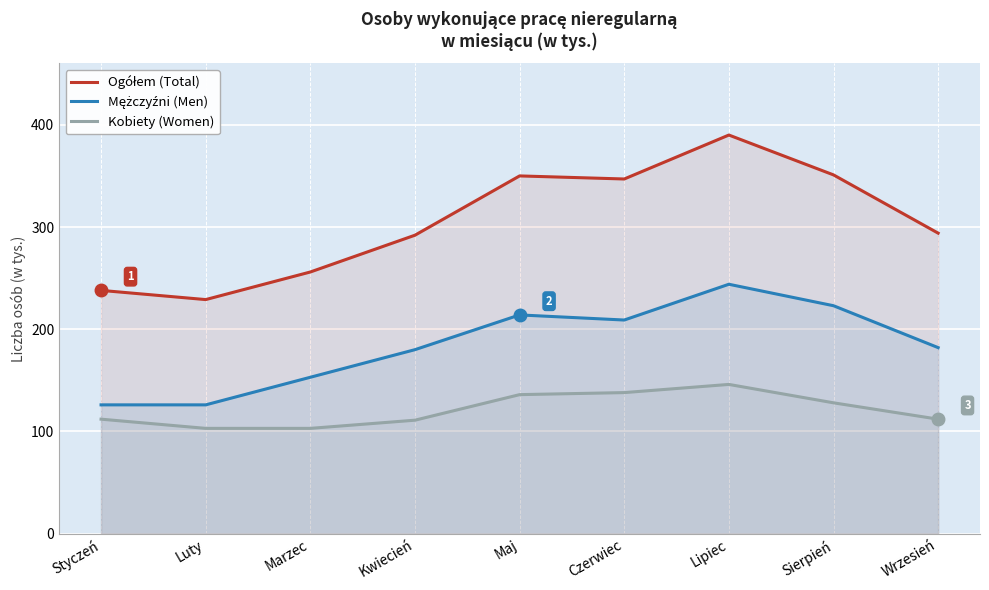

How many lines are shown in the chart?

3